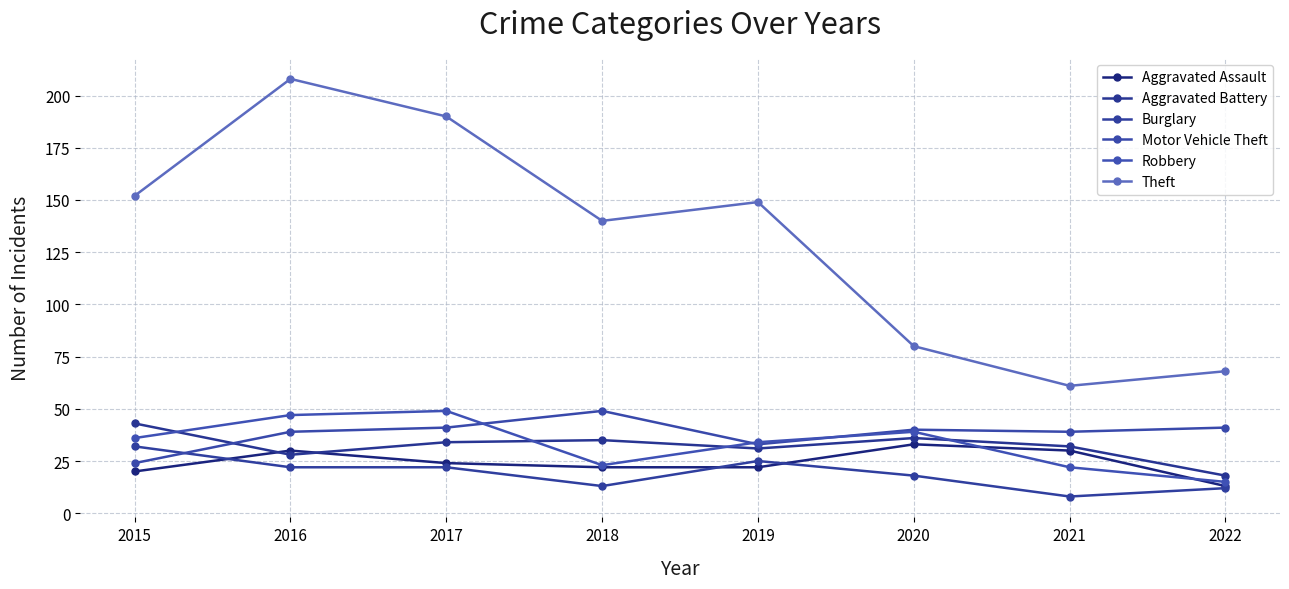

What is the lowest value of the Theft series?

61